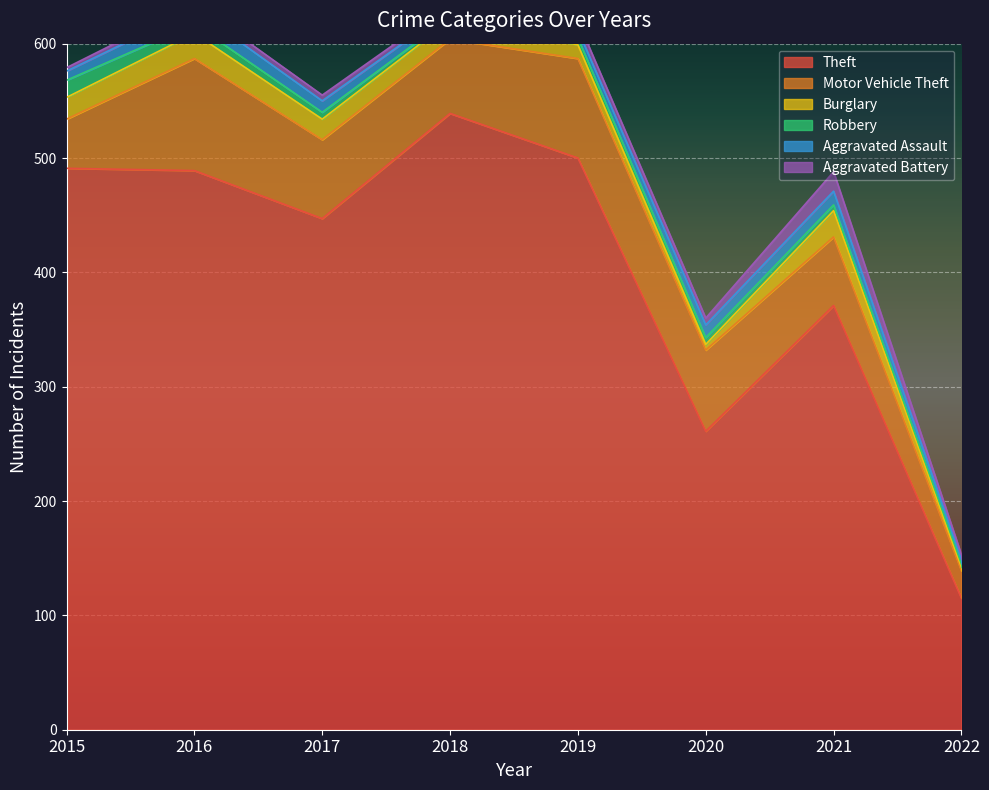

Does the chart display data point markers on the line(s)?

No